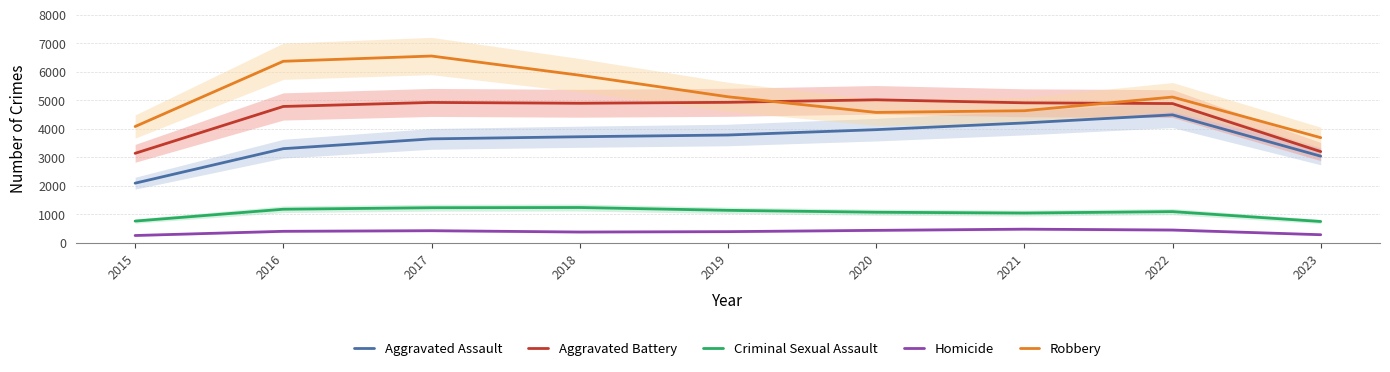

What is the difference between the Homicide values at 2015 and 2019?

135.7